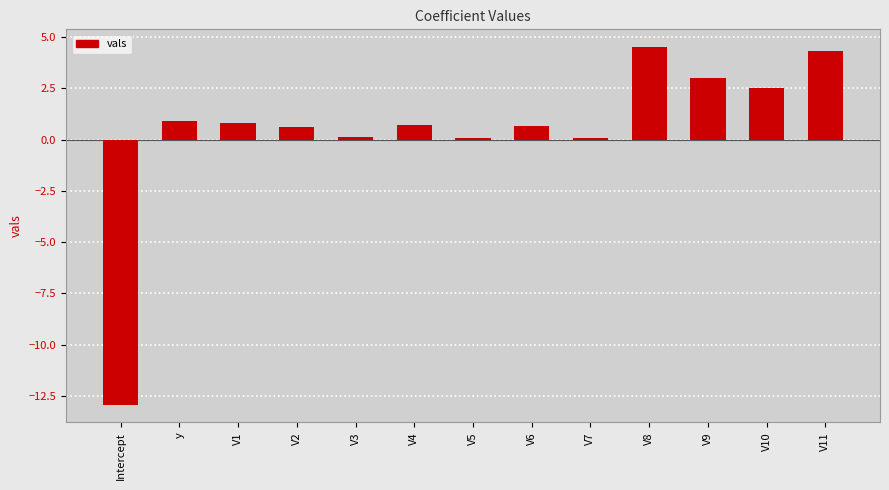

What is the change in value from Intercept to V9?

+15.9